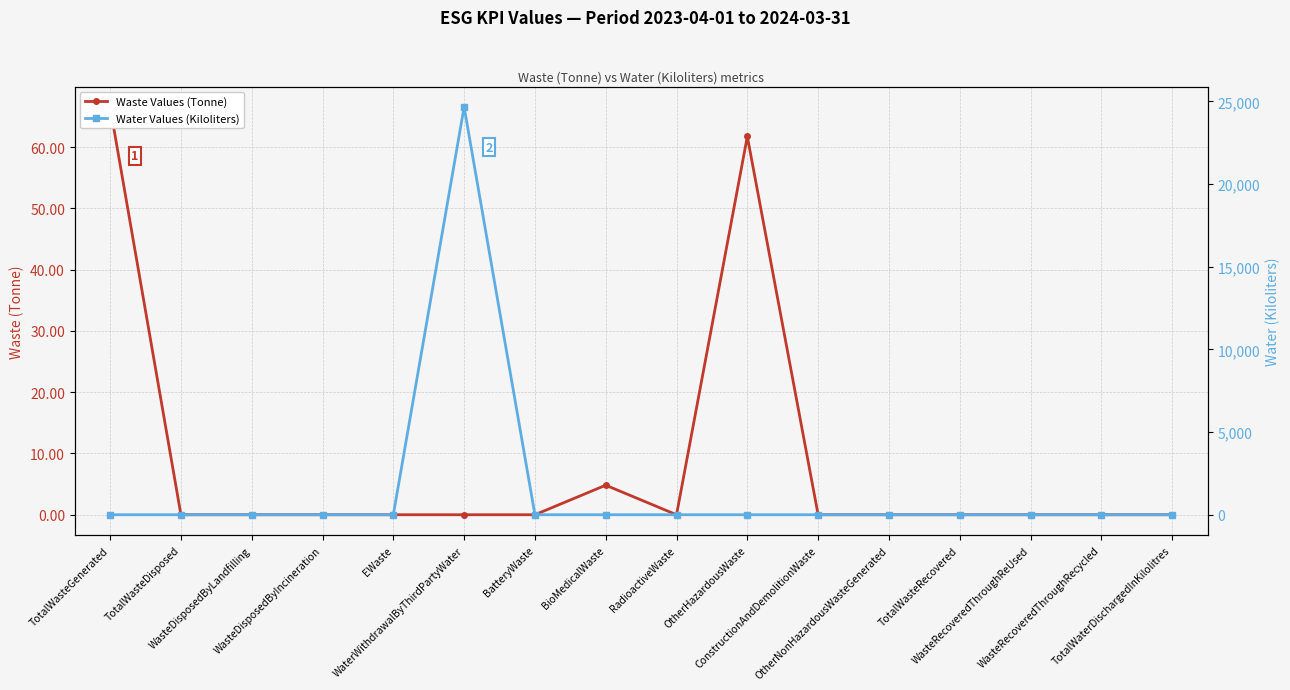

The Waste Values (Tonne) series shows -28.7 at TotalWaterDischargedInKilolitres. True or false?

False